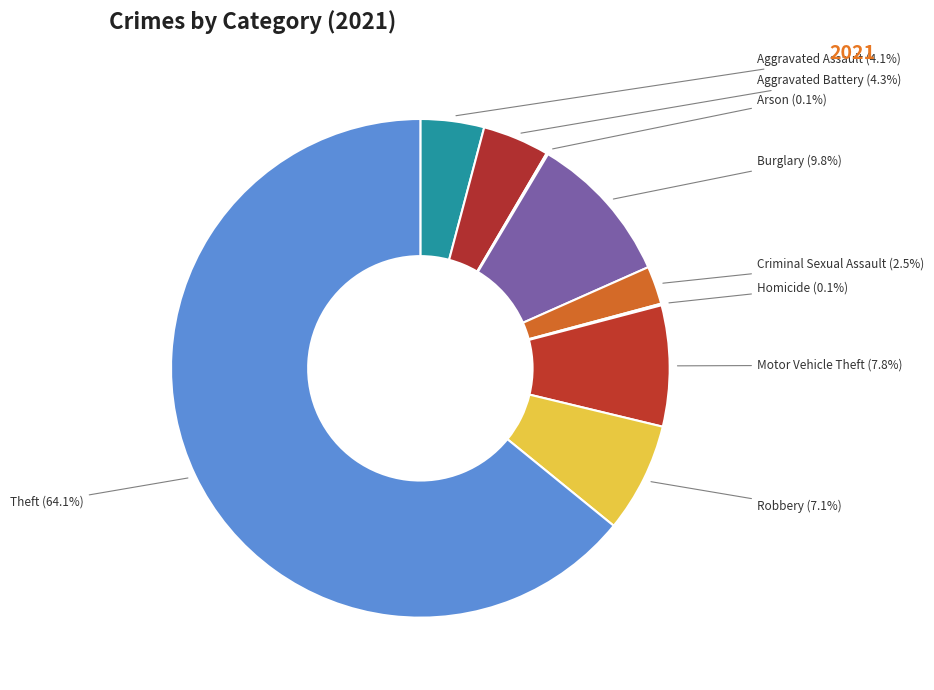

What is the ratio of the value at Motor Vehicle Theft to the value at Aggravated Assault?

1.9